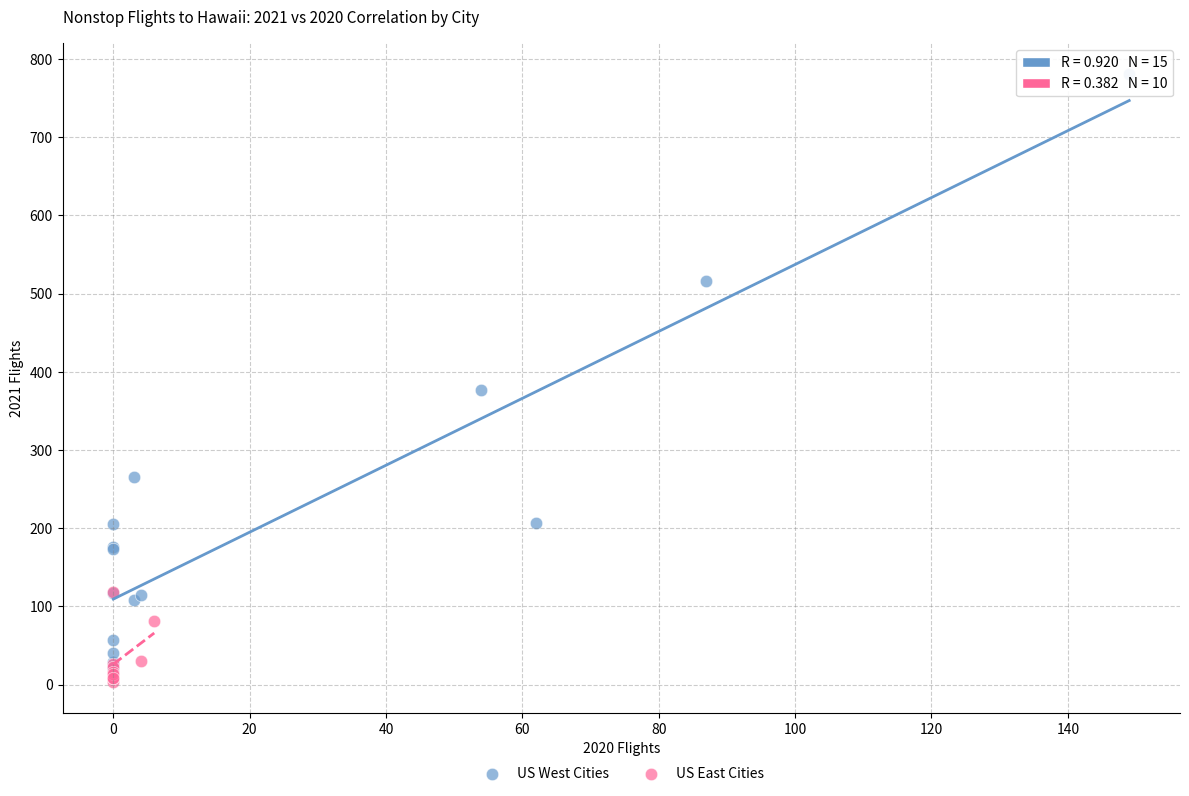

Which series reaches the maximum Y coordinate?

US West Cities